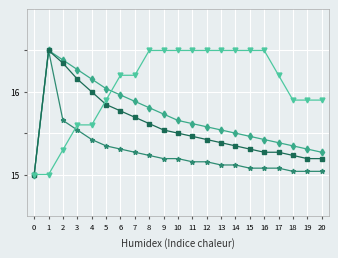

What is the difference between the highest and lowest values at 2?

1.1